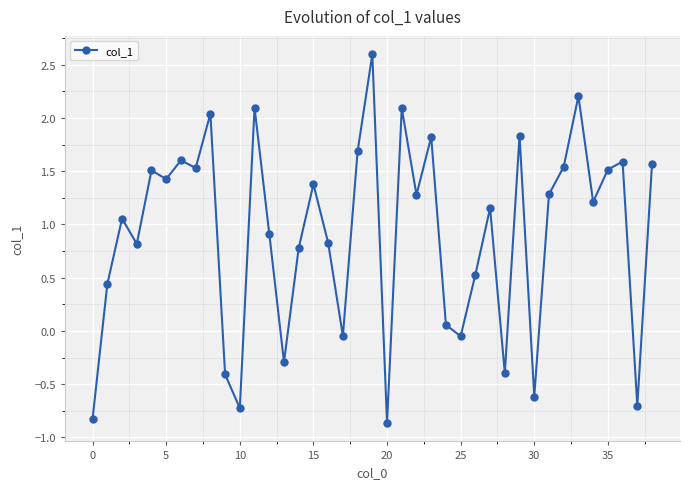

What is the value of the 22nd point from the left?

2.1